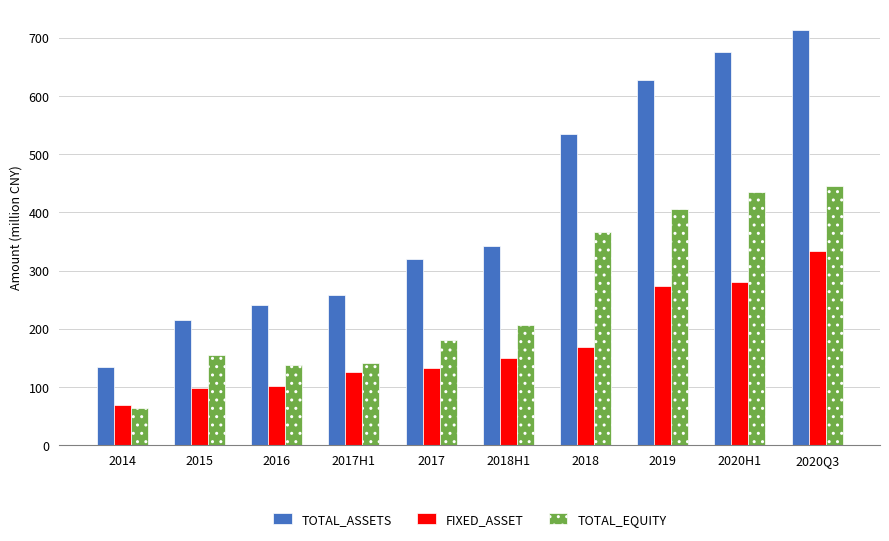

List the series in order of their peak value, highest first.

TOTAL_ASSETS, TOTAL_EQUITY, FIXED_ASSET